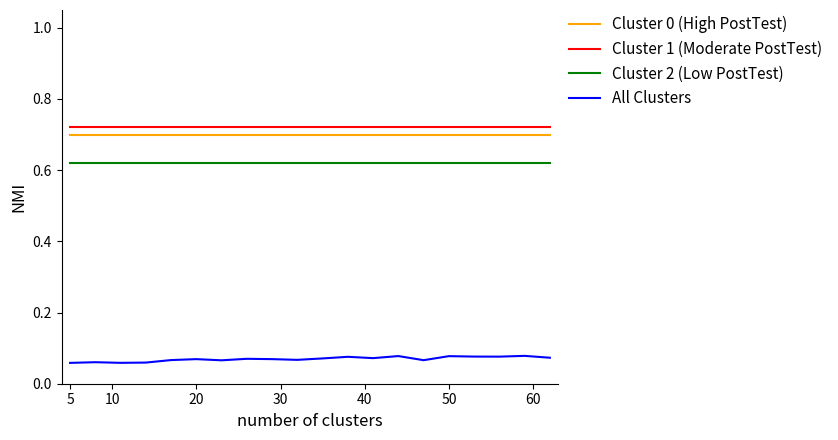

True or false: All Clusters and Cluster 0 (High PostTest) cross at least once.

False